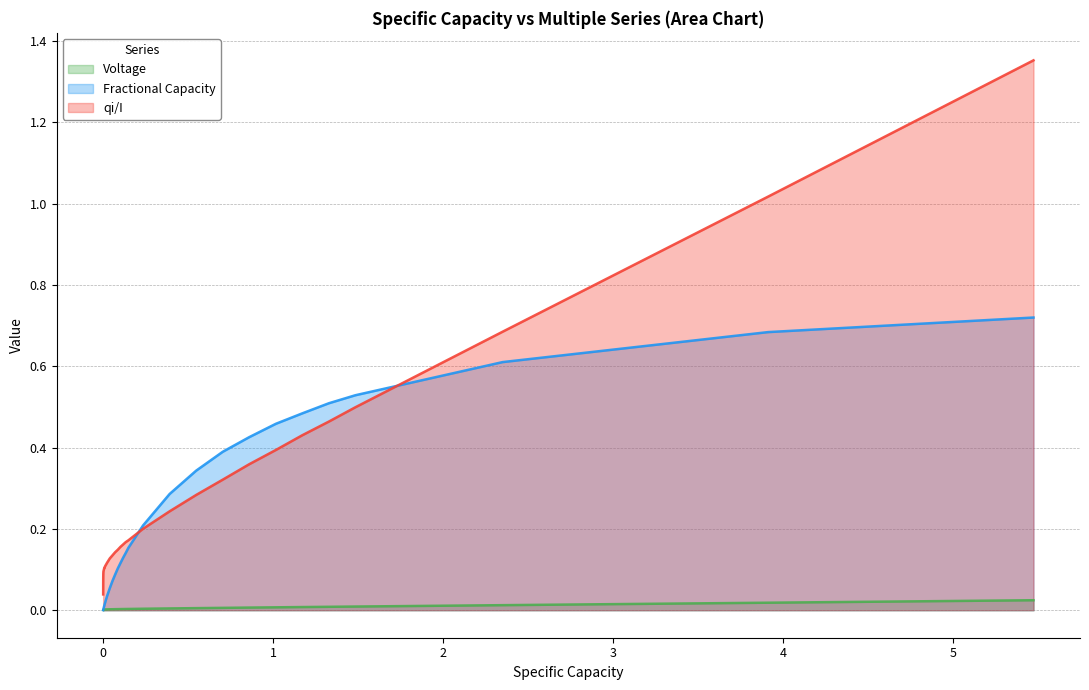

At how many categories does at least one series exceed 0?

40